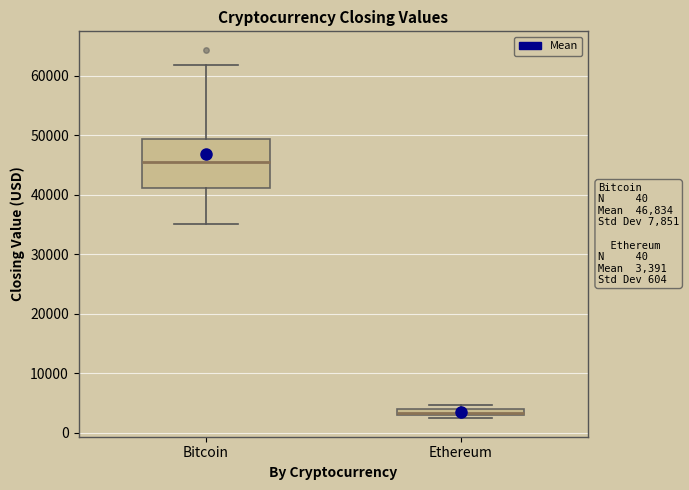

Which box is the tallest, from its lower edge to its upper edge?

Bitcoin